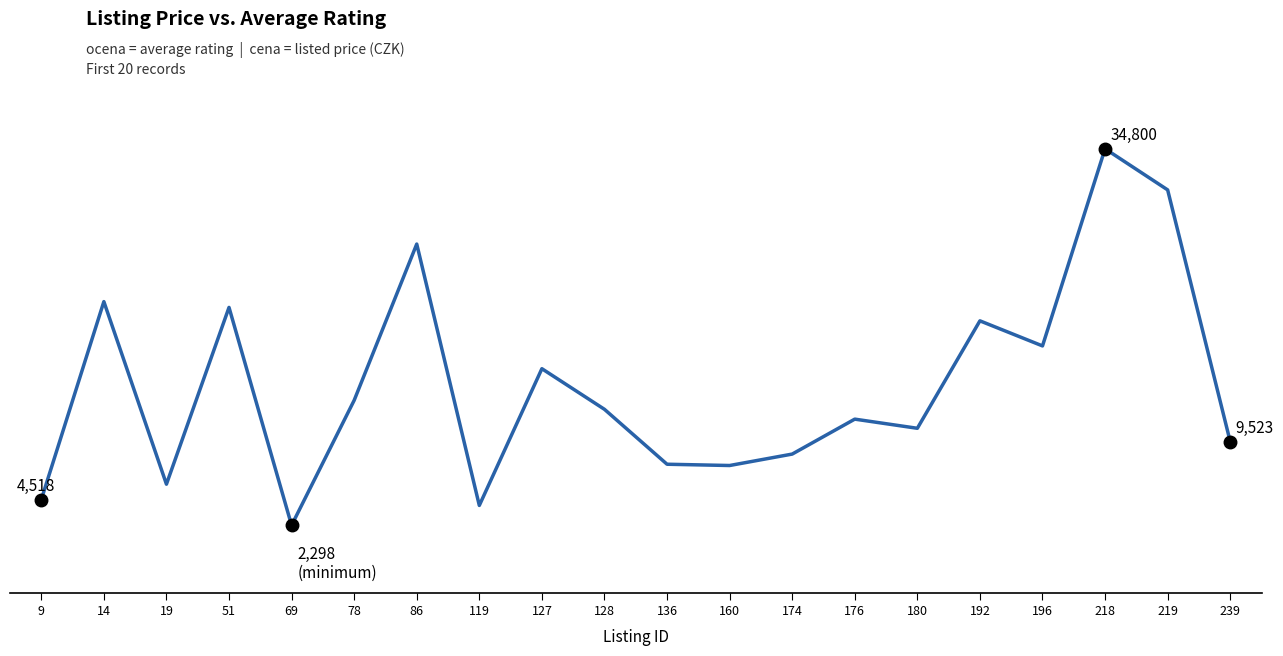

Does the chart have visible grid lines?

No